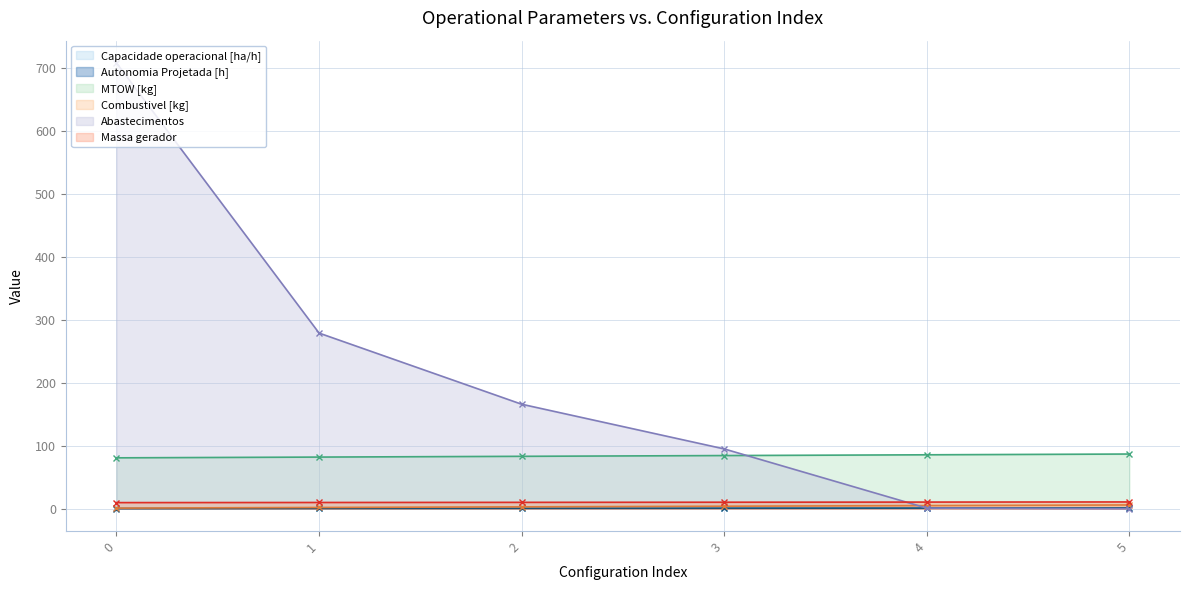

What is the difference between the Massa gerador values at 2 and 5?

0.6